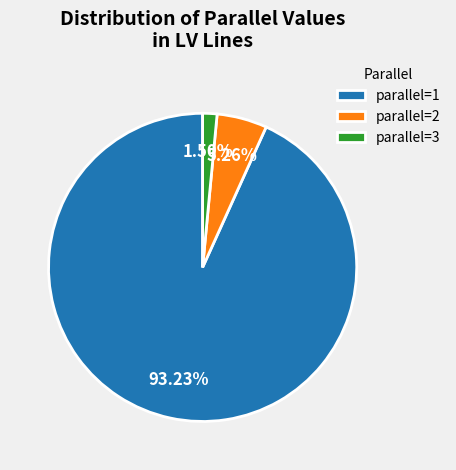

Does parallel=1 account for over 50% of the chart?

Yes